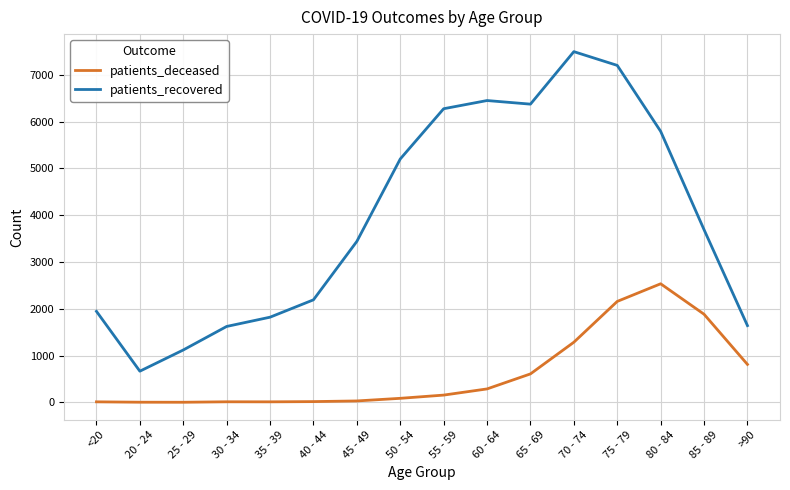

Between 60 - 64 and >90, which series saw the biggest shift?

patients_recovered